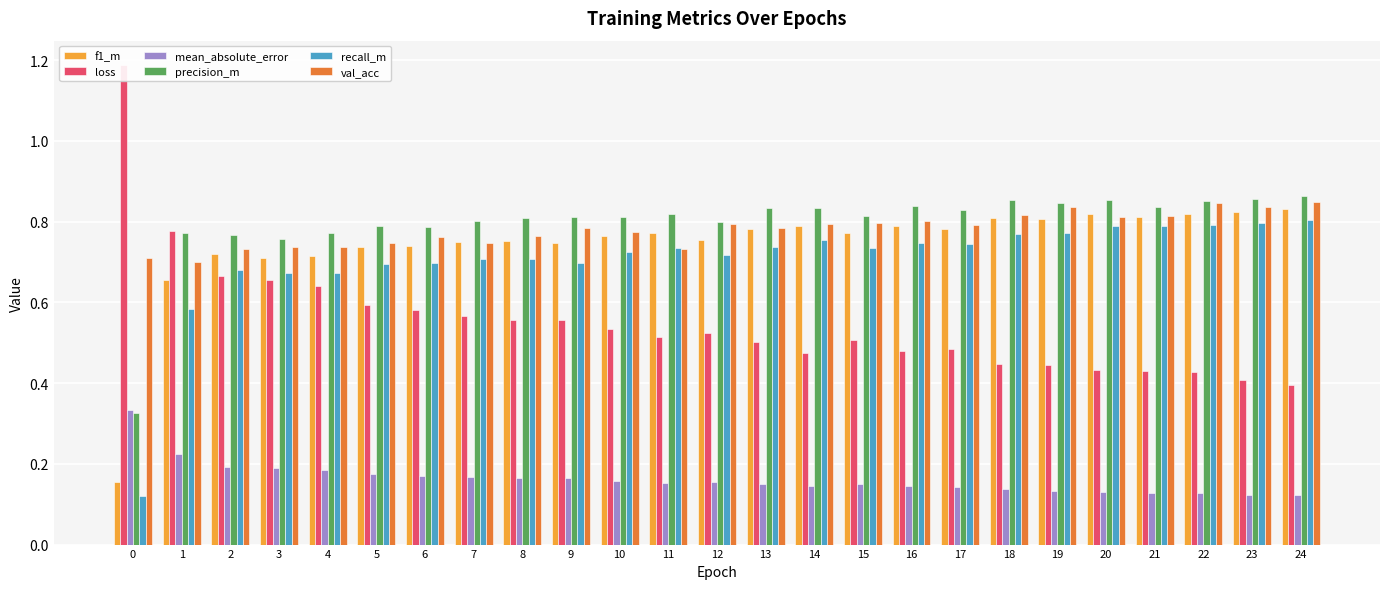

Reading right to left, transcribe all the data shown in this chart.

f1_m: 24=0.8	23=0.8	22=0.8	21=0.8	20=0.8	19=0.8	18=0.8	17=0.8	16=0.8	15=0.8	14=0.8	13=0.8	12=0.8	11=0.8	10=0.8	9=0.7	8=0.8	7=0.7	6=0.7	5=0.7	4=0.7	3=0.7	2=0.7	1=0.7	0=0.2
loss: 24=0.4	23=0.4	22=0.4	21=0.4	20=0.4	19=0.4	18=0.4	17=0.5	16=0.5	15=0.5	14=0.5	13=0.5	12=0.5	11=0.5	10=0.5	9=0.6	8=0.6	7=0.6	6=0.6	5=0.6	4=0.6	3=0.7	2=0.7	1=0.8	0=1.2
mean_absolute_error: 24=0.1	23=0.1	22=0.1	21=0.1	20=0.1	19=0.1	18=0.1	17=0.1	16=0.1	15=0.1	14=0.1	13=0.2	12=0.2	11=0.2	10=0.2	9=0.2	8=0.2	7=0.2	6=0.2	5=0.2	4=0.2	3=0.2	2=0.2	1=0.2	0=0.3
precision_m: 24=0.9	23=0.9	22=0.9	21=0.8	20=0.9	19=0.8	18=0.9	17=0.8	16=0.8	15=0.8	14=0.8	13=0.8	12=0.8	11=0.8	10=0.8	9=0.8	8=0.8	7=0.8	6=0.8	5=0.8	4=0.8	3=0.8	2=0.8	1=0.8	0=0.3
recall_m: 24=0.8	23=0.8	22=0.8	21=0.8	20=0.8	19=0.8	18=0.8	17=0.7	16=0.7	15=0.7	14=0.8	13=0.7	12=0.7	11=0.7	10=0.7	9=0.7	8=0.7	7=0.7	6=0.7	5=0.7	4=0.7	3=0.7	2=0.7	1=0.6	0=0.1
val_acc: 24=0.8	23=0.8	22=0.8	21=0.8	20=0.8	19=0.8	18=0.8	17=0.8	16=0.8	15=0.8	14=0.8	13=0.8	12=0.8	11=0.7	10=0.8	9=0.8	8=0.8	7=0.7	6=0.8	5=0.7	4=0.7	3=0.7	2=0.7	1=0.7	0=0.7